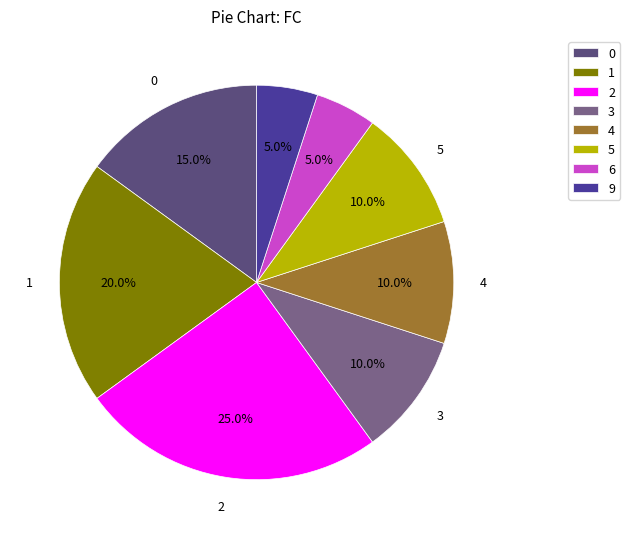

To the nearest percent, what is the difference between the 3 and 9 slice percentages?

5%